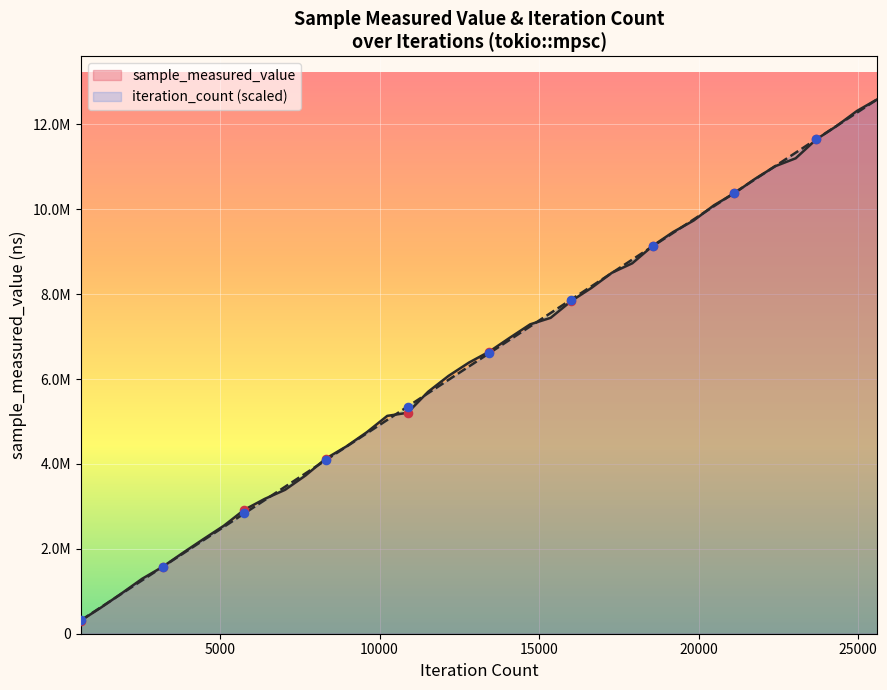

Which series reaches the maximum Y coordinate?

sample_measured_value